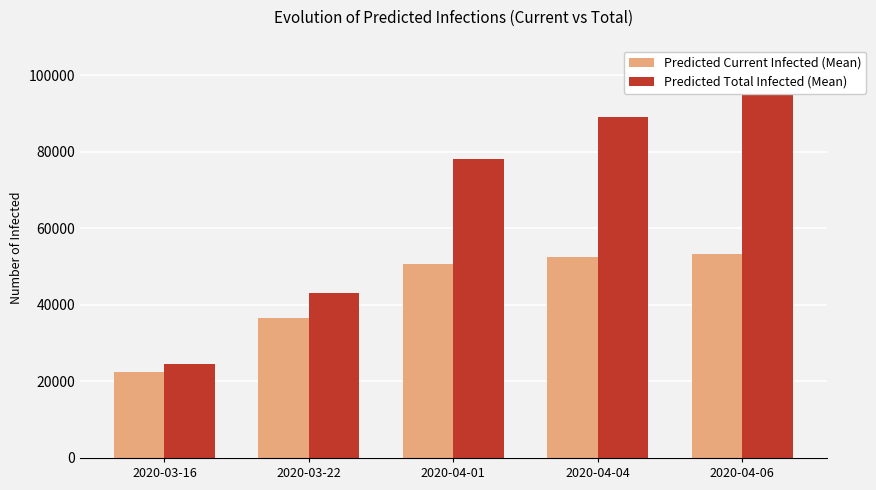

Is it true that Predicted Current Infected (Mean) equals 36674 at 2020-03-22?

True